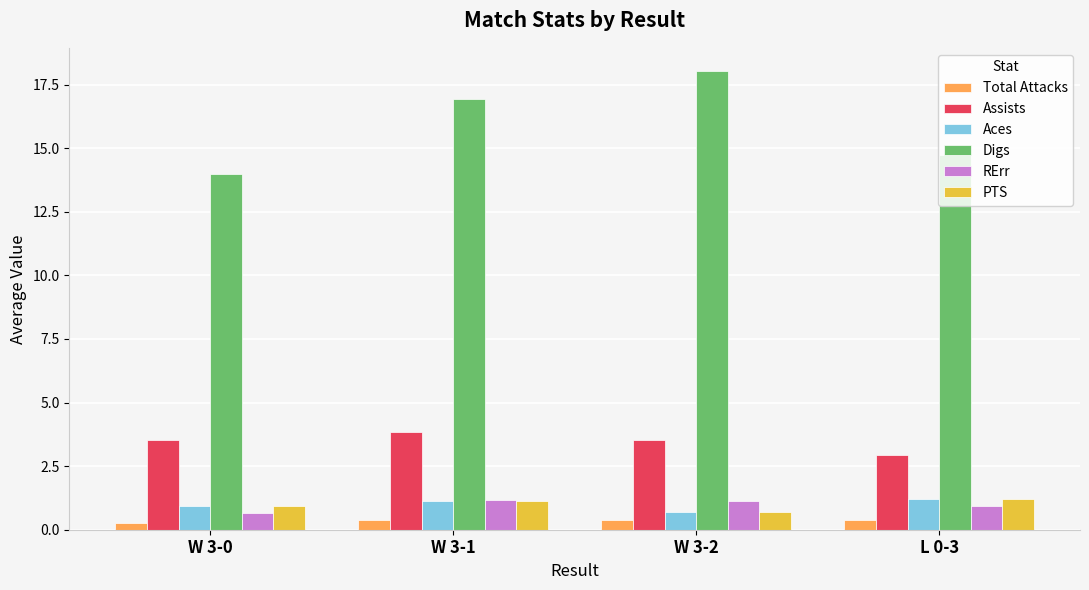

Does the chart contain stacked bars?

No